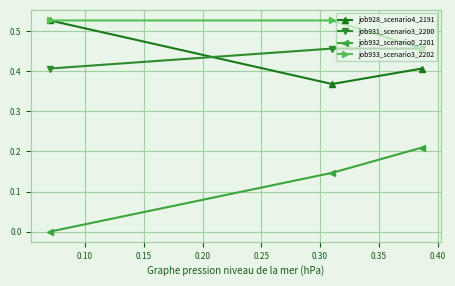

Which series has the largest total across all categories?

job933_scenario3_2202